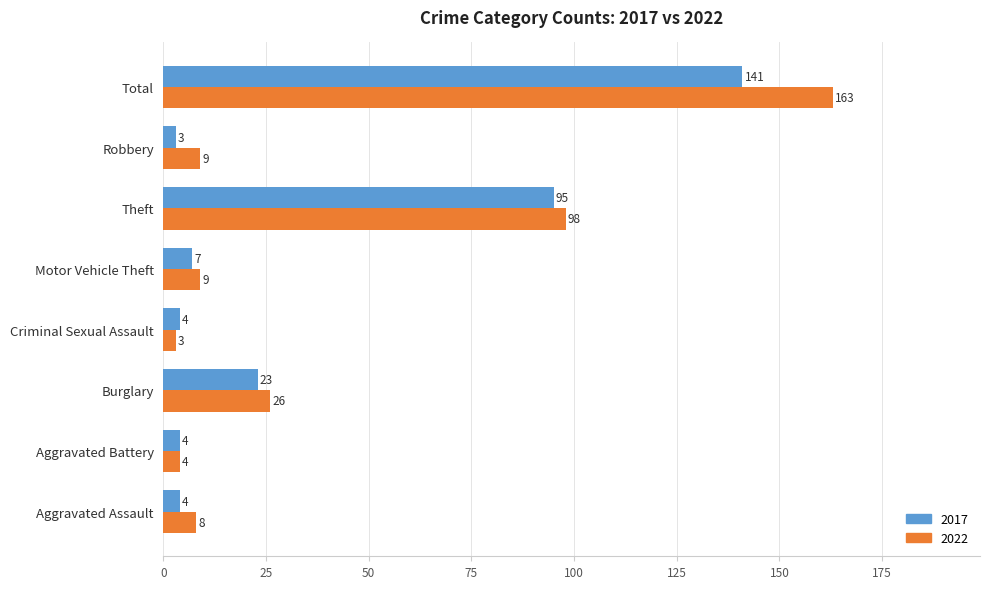

Rank the series by their maximum value, from highest to lowest.

2022, 2017